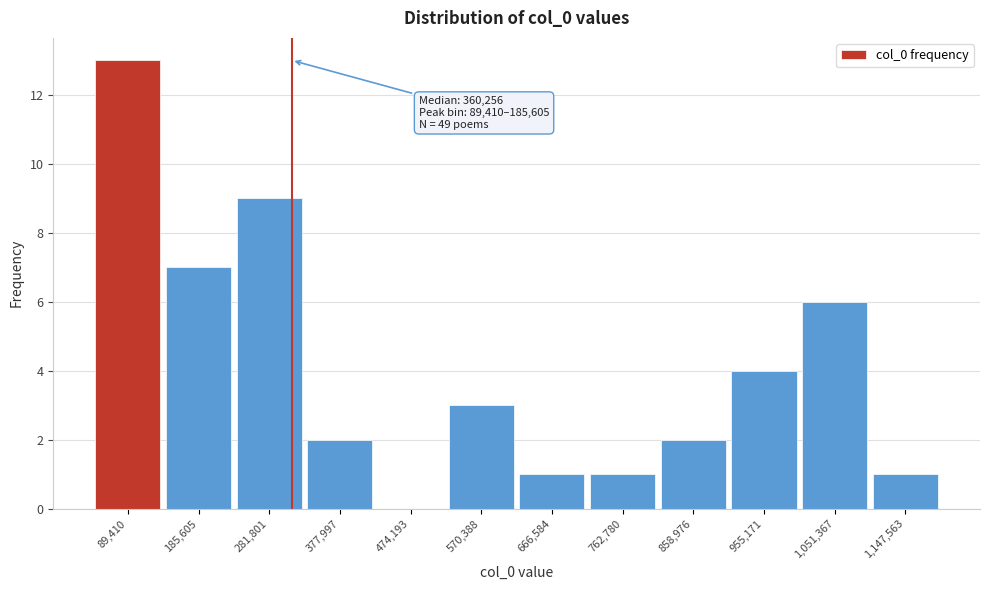

Reading left to right, what are all the values shown in this chart?

89,410=13	185,605=7	281,801=9	377,997=2	474,193=0	570,388=3	666,584=1	762,780=1	858,976=2	955,171=4	1,051,367=6	1,147,563=1